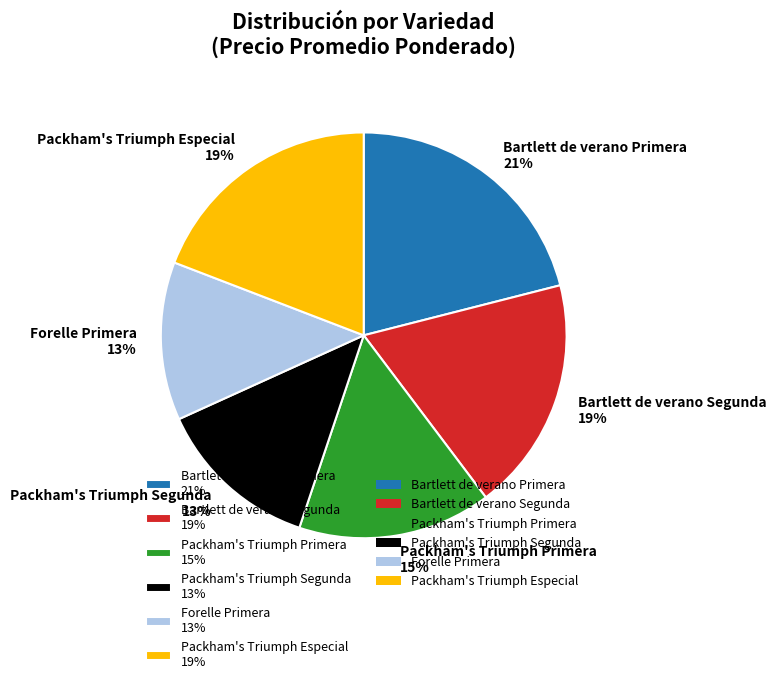

Does Packham's Triumph Primera 15% represent more than half of the total?

No